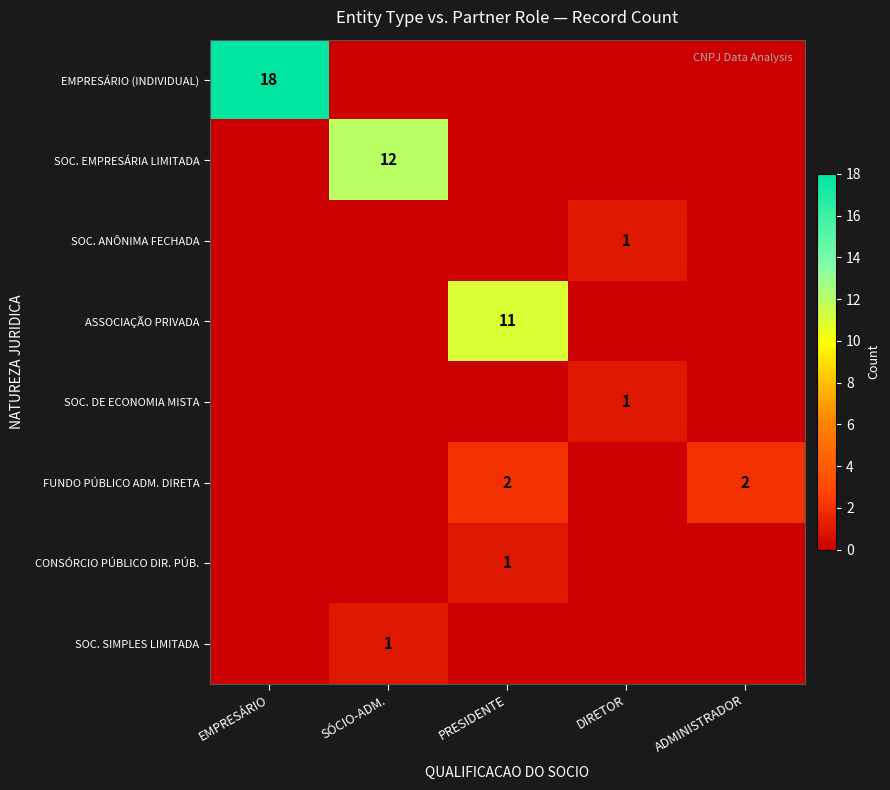

List the labels in order of SOC. EMPRESÁRIA LIMITADA value, smallest first.

EMPRESÁRIO, PRESIDENTE, DIRETOR, ADMINISTRADOR, SÓCIO-ADM.